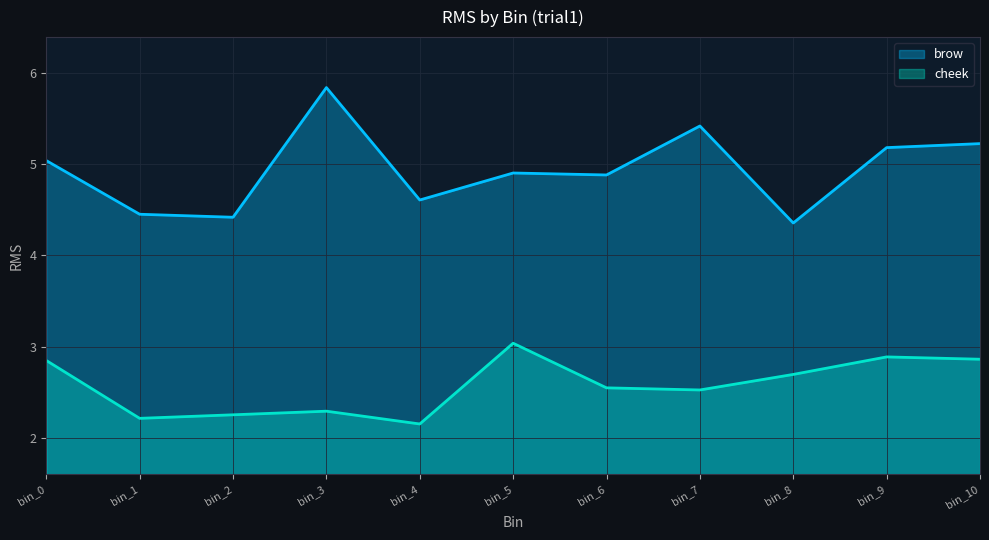

What is the difference between the brow values at bin_3 and bin_7?

0.4